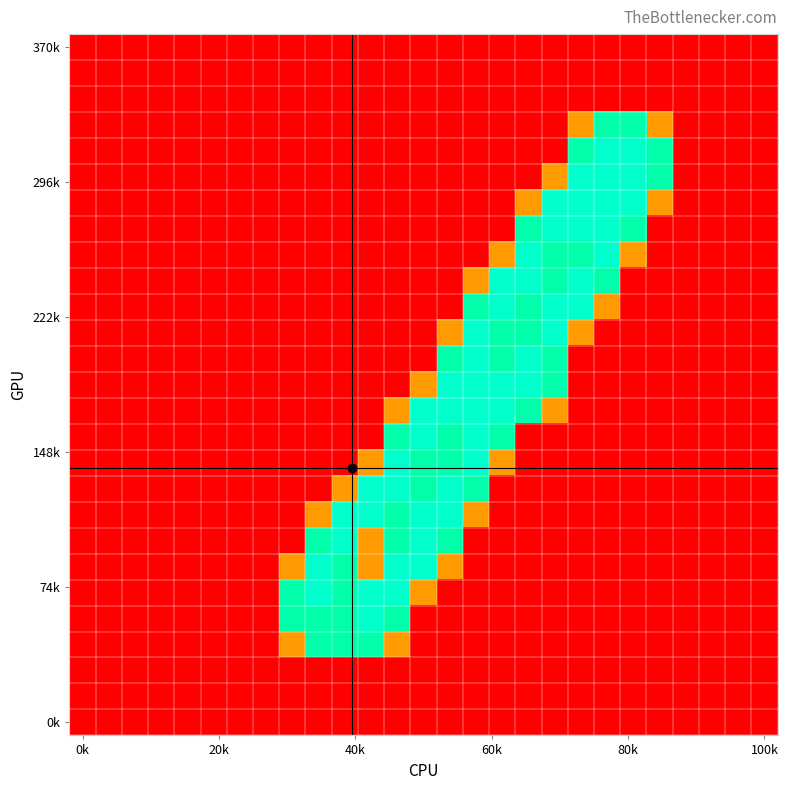

What is the greatest value displayed?

2.0